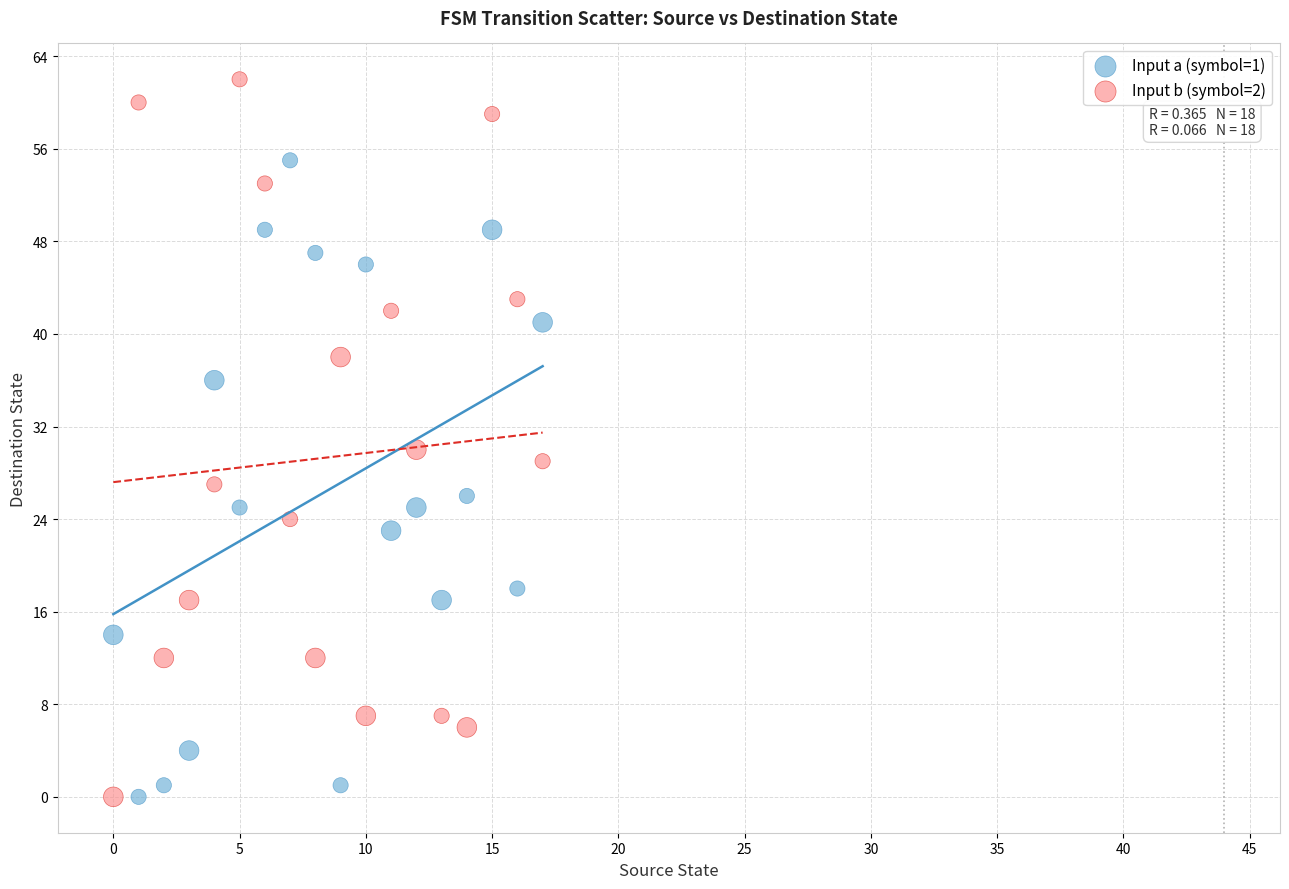

Which series reaches the maximum Y coordinate?

Input b (symbol=2)